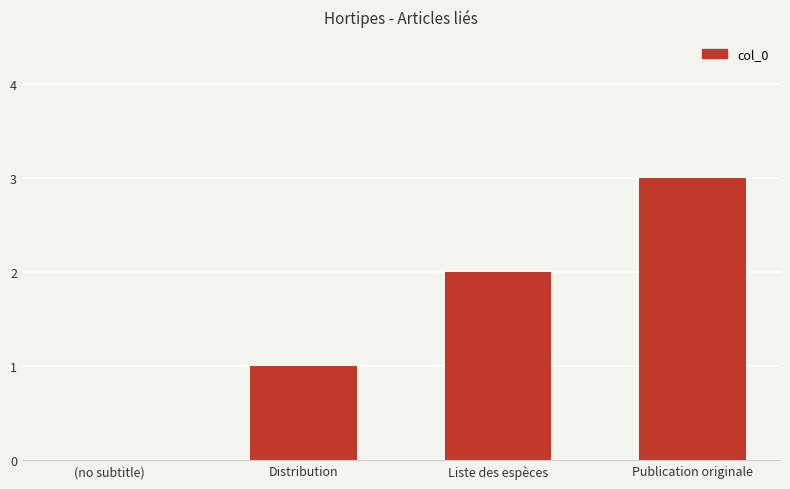

Count the number of categories in the chart.

4